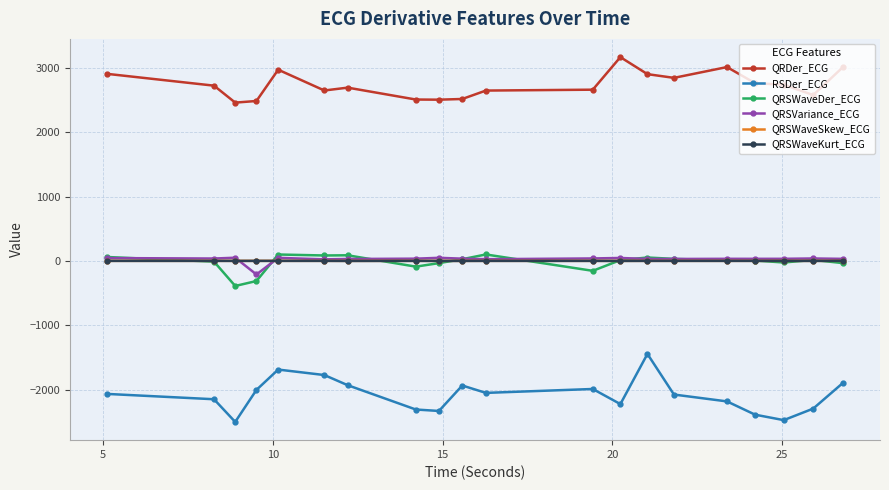

How many data points in QRDer_ECG are above 2722?

10